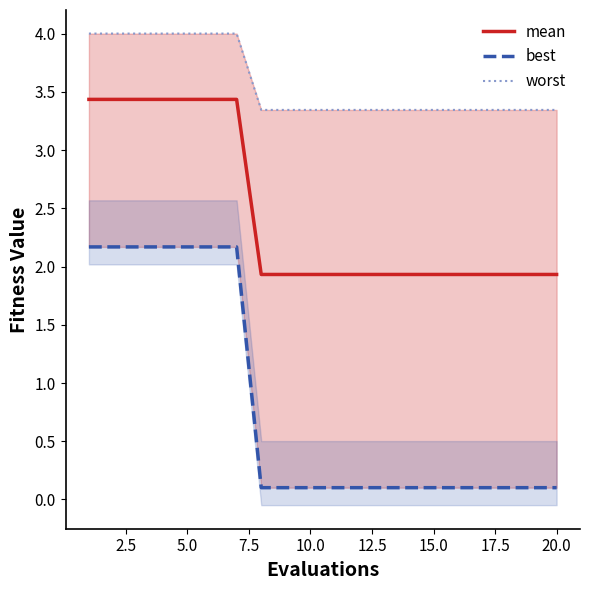

True or false: mean has more than 1 points higher than both neighbors.

False